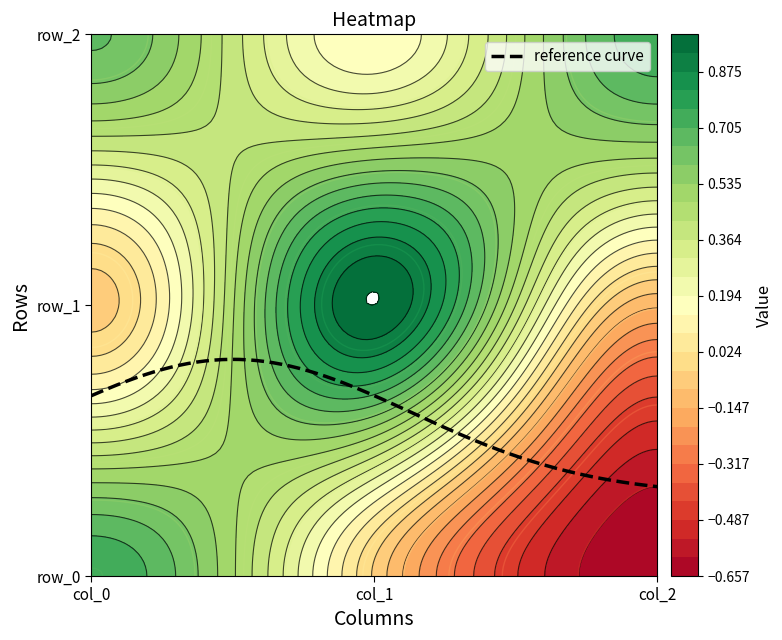

Reading left to right, extract all data points from this chart.

row_0: 0.8	-0.0	-0.7
row_1: -0.1	1.0	-0.1
row_2: 0.7	0.1	0.7